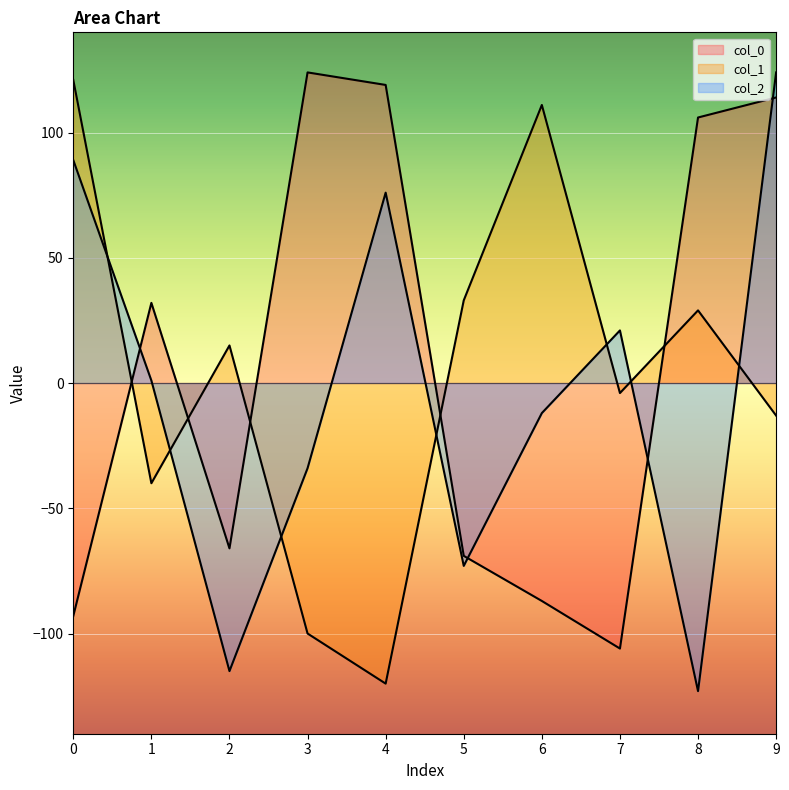

What value does the col_1 series have at 8?

29